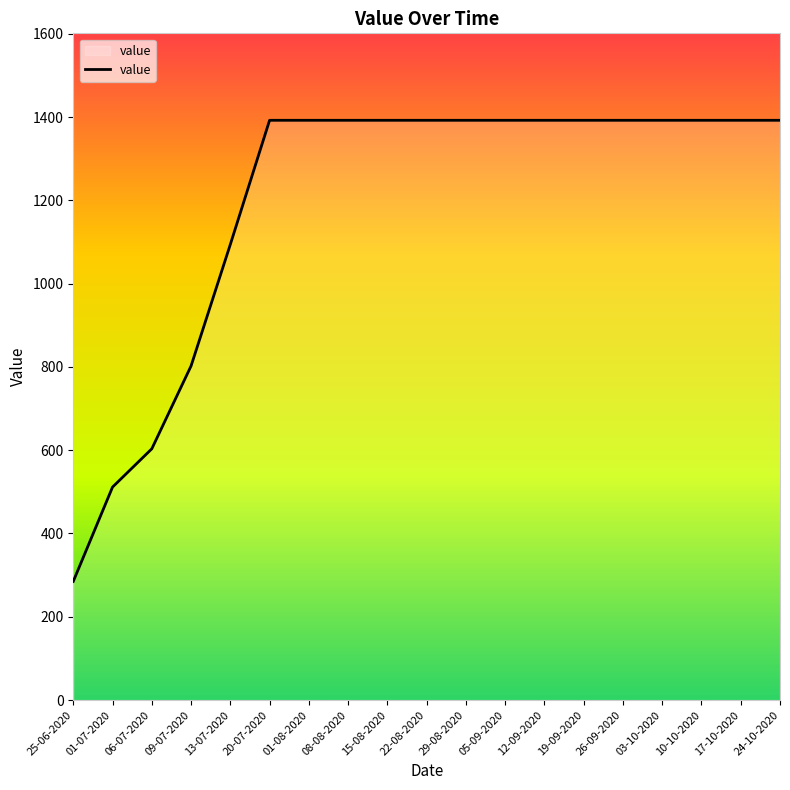

The chart shows a value of 603.4 at 06-07-2020. True or false?

True